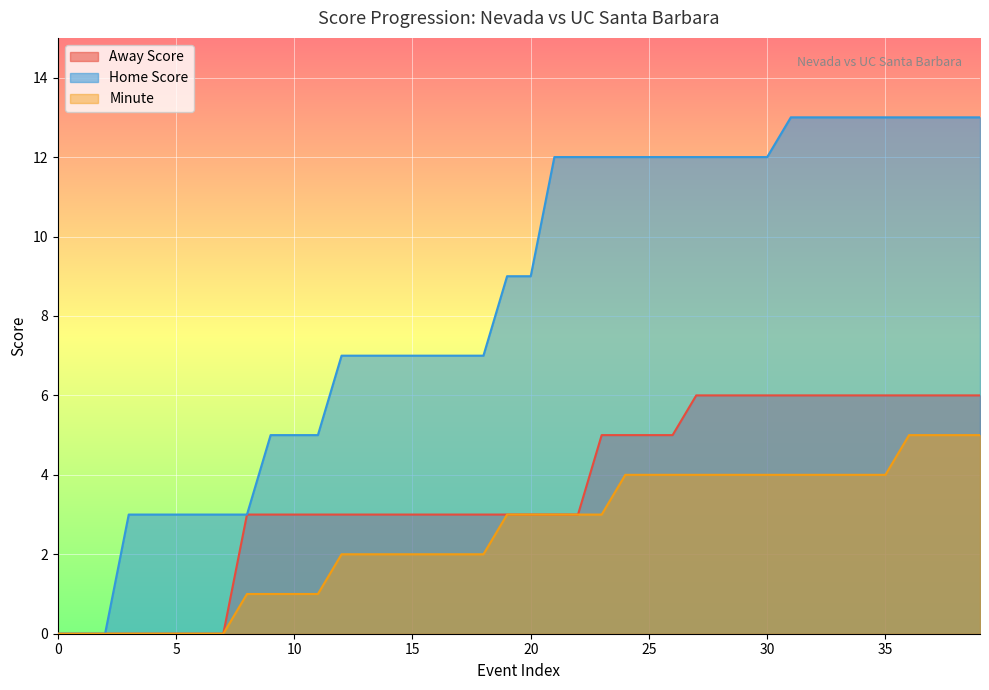

What is the value of the Away Score point at the 25th from the left?

5